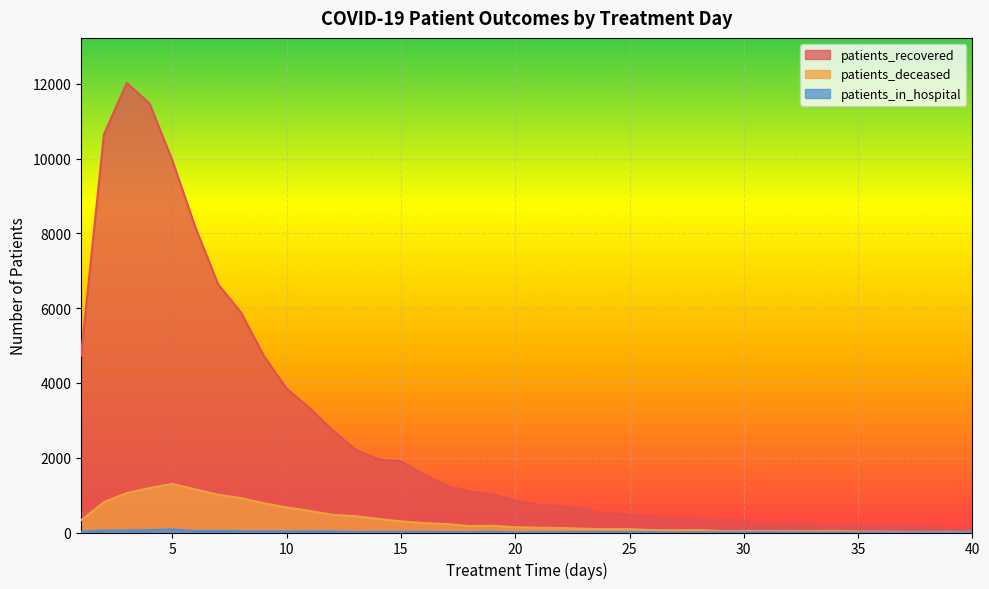

What is the total value across all series at 8?

6841